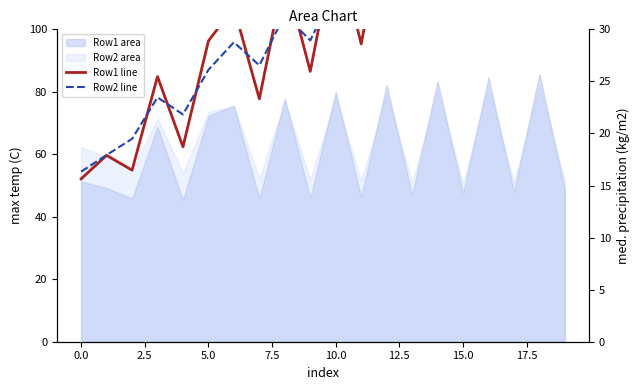

How many data points in Row1 line are above 32?

10